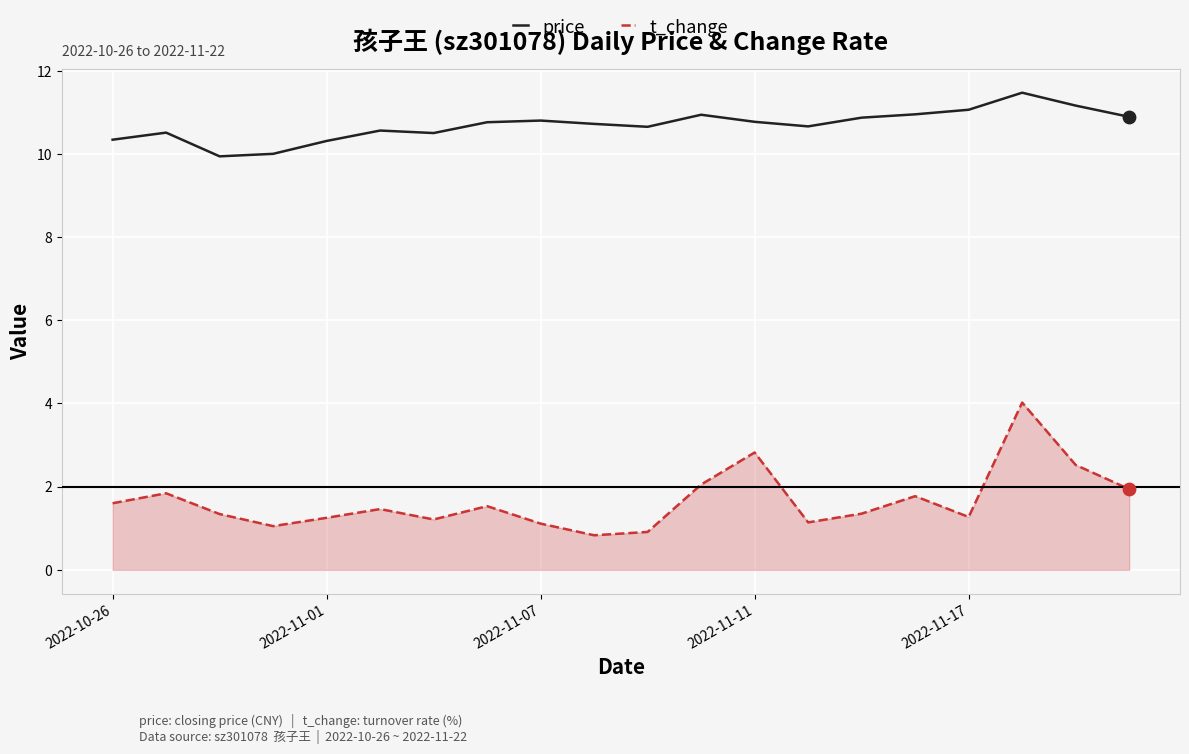

What are all the series names shown in the legend?

price, t_change